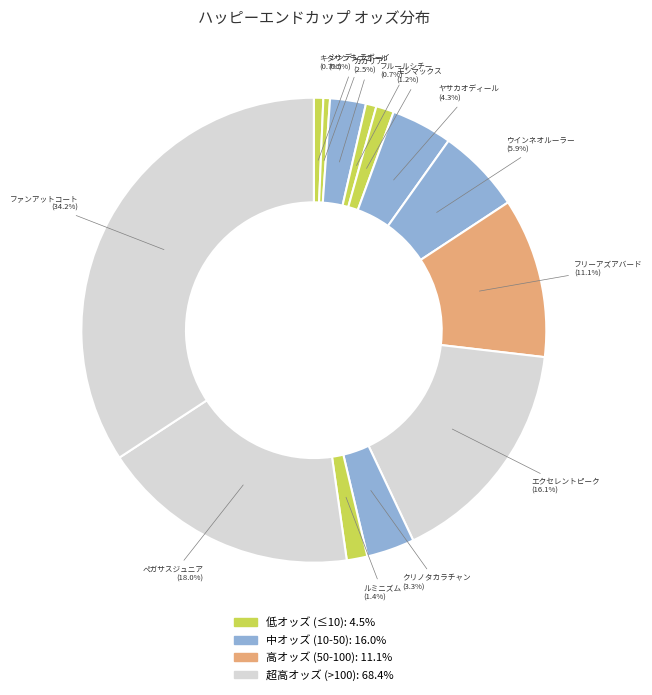

How many slices are in this pie chart?

13